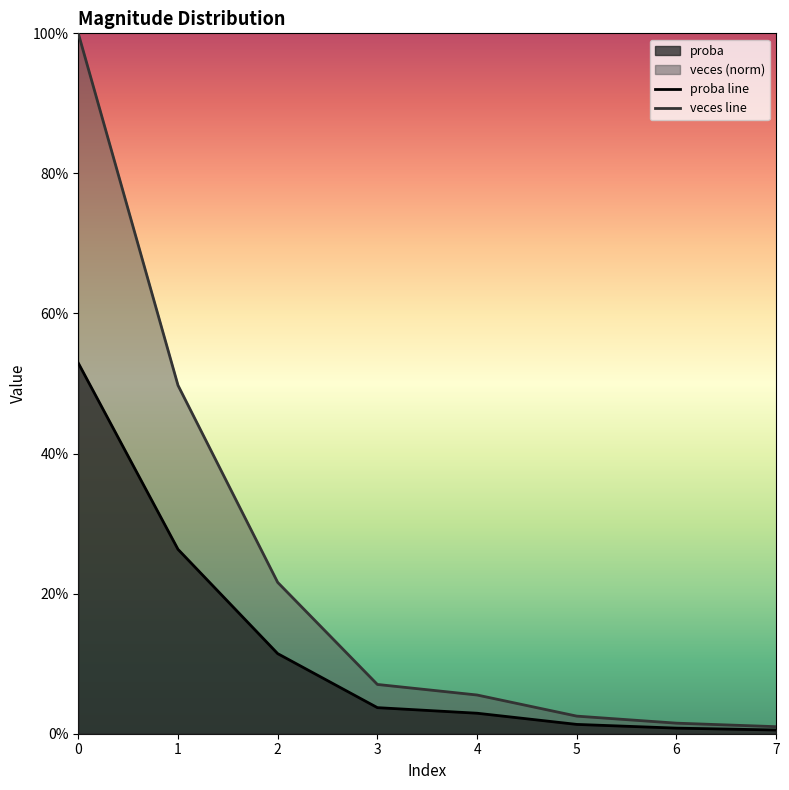

Where is proba nearest to the value 0?

7